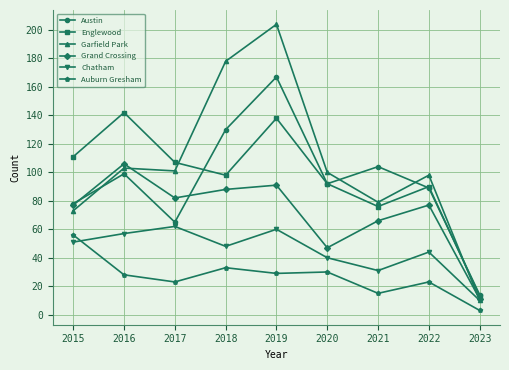

What are all the series names shown in the legend?

Austin, Englewood, Garfield Park, Grand Crossing, Chatham, Auburn Gresham